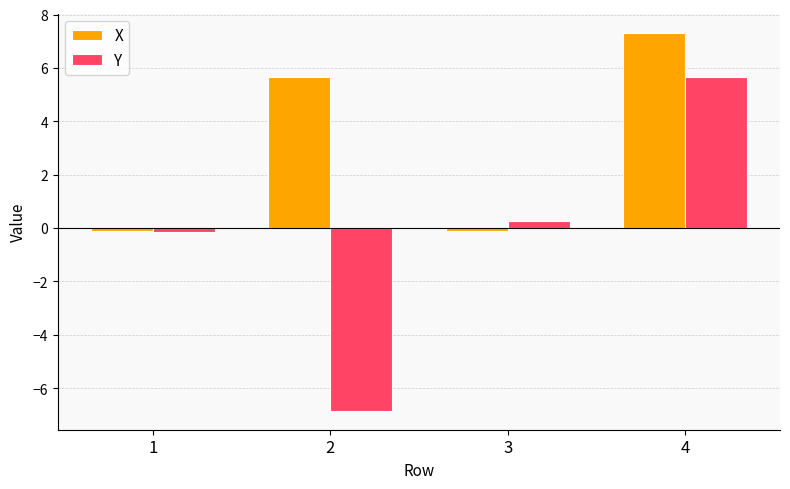

The Y series shows -3.6 at 2. True or false?

False